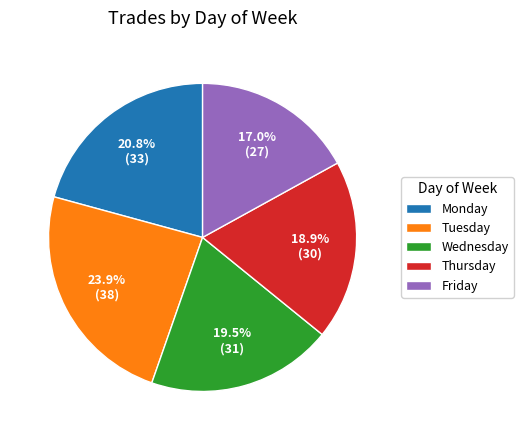

What is the total percentage of Tuesday and Wednesday?

43.4%